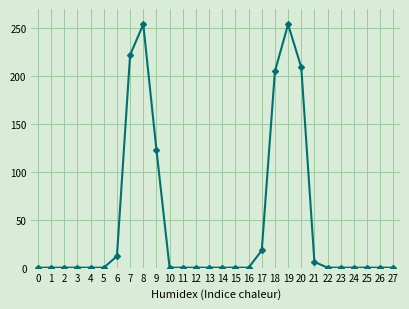

What is the change in value from 9 to 25?

-123